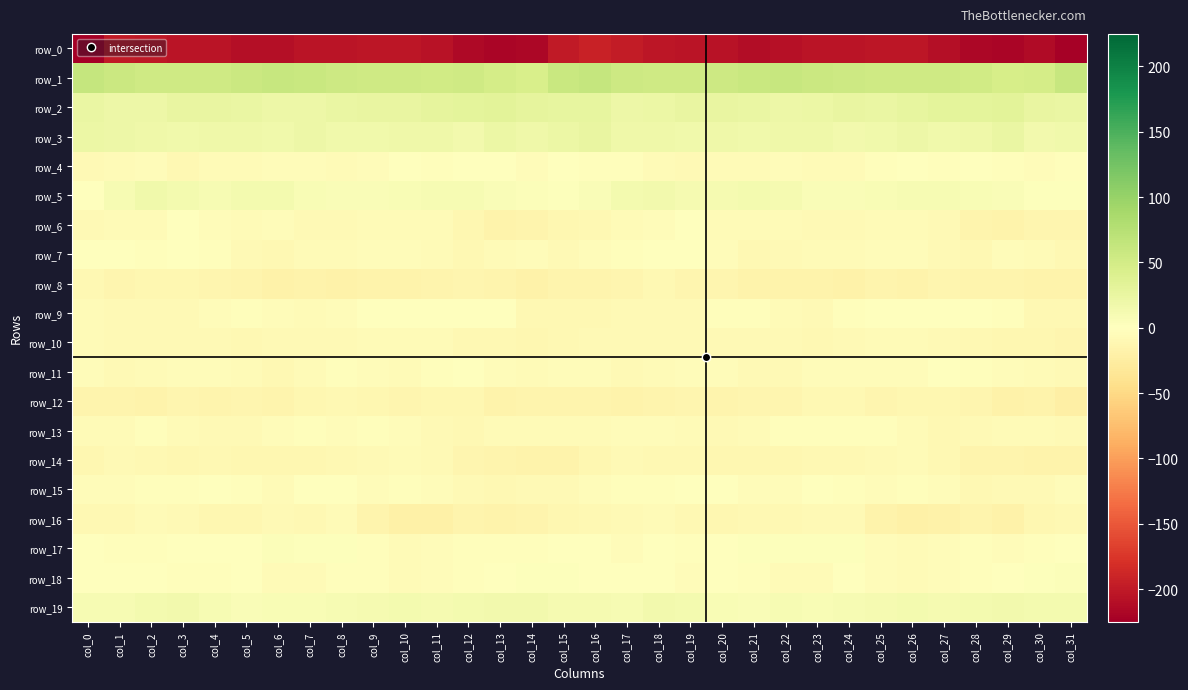

How many data points does each series have?

32